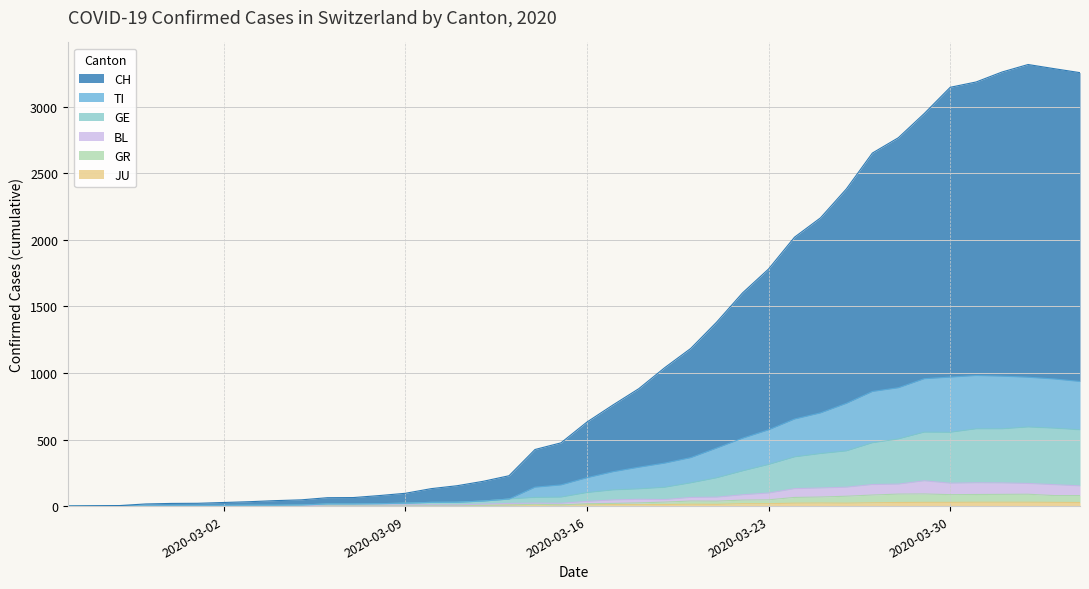

The CH series shows 104 at 2020-03-06. True or false?

False